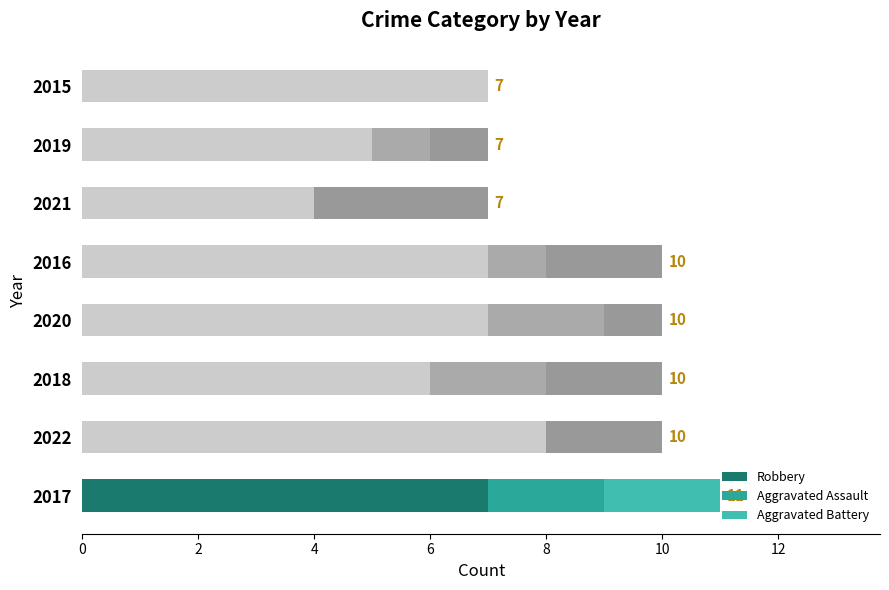

What is the value of the Aggravated Battery bar at the 4th from the left?

1